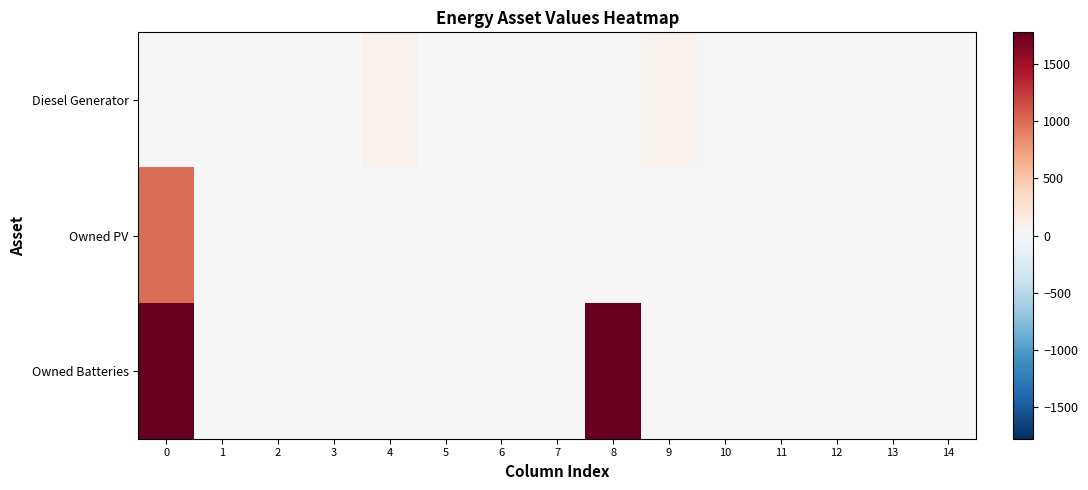

Which series has the largest total across all categories?

Owned Batteries